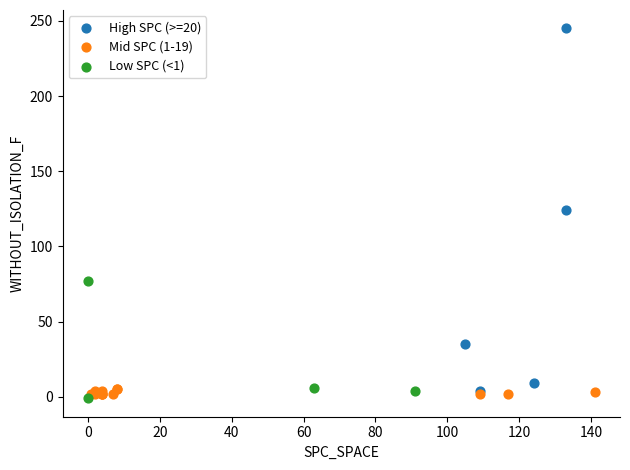

Which series reaches the maximum Y coordinate?

High SPC (>=20)